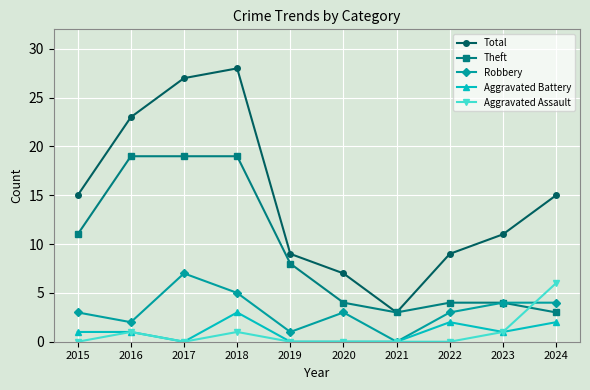

Reading right to left, list all the values displayed in this chart.

Total: 15	11	9	3	7	9	28	27	23	15
Theft: 3	4	4	3	4	8	19	19	19	11
Robbery: 4	4	3	0	3	1	5	7	2	3
Aggravated Battery: 2	1	2	0	0	0	3	0	1	1
Aggravated Assault: 6	1	0	0	0	0	1	0	1	0